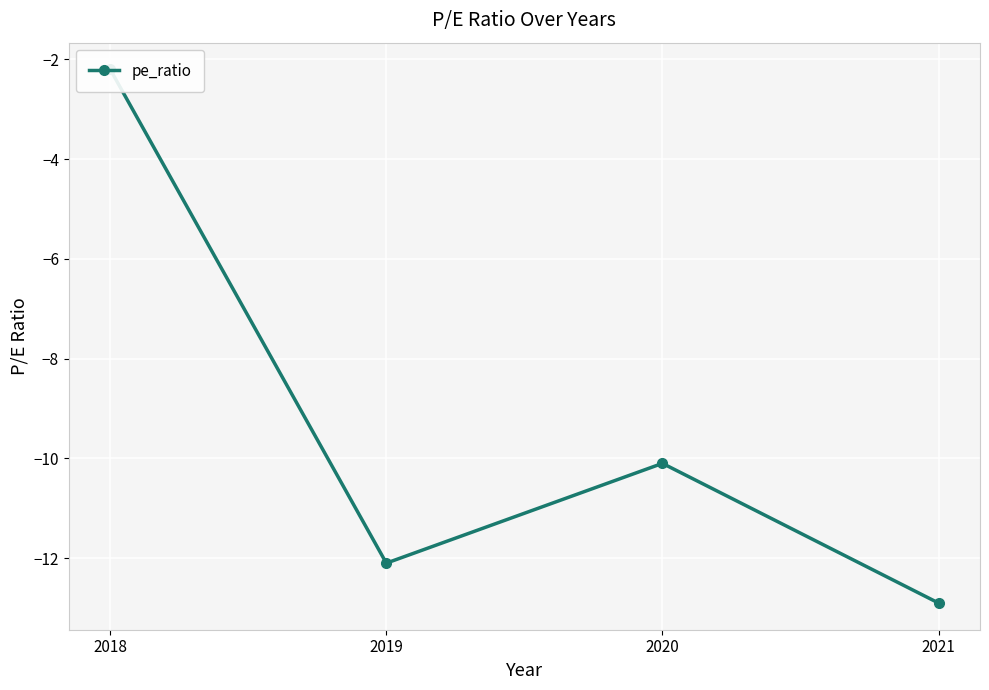

Reading left to right, list all the values displayed in this chart.

2018=-2.2	2019=-12.1	2020=-10.1	2021=-12.9